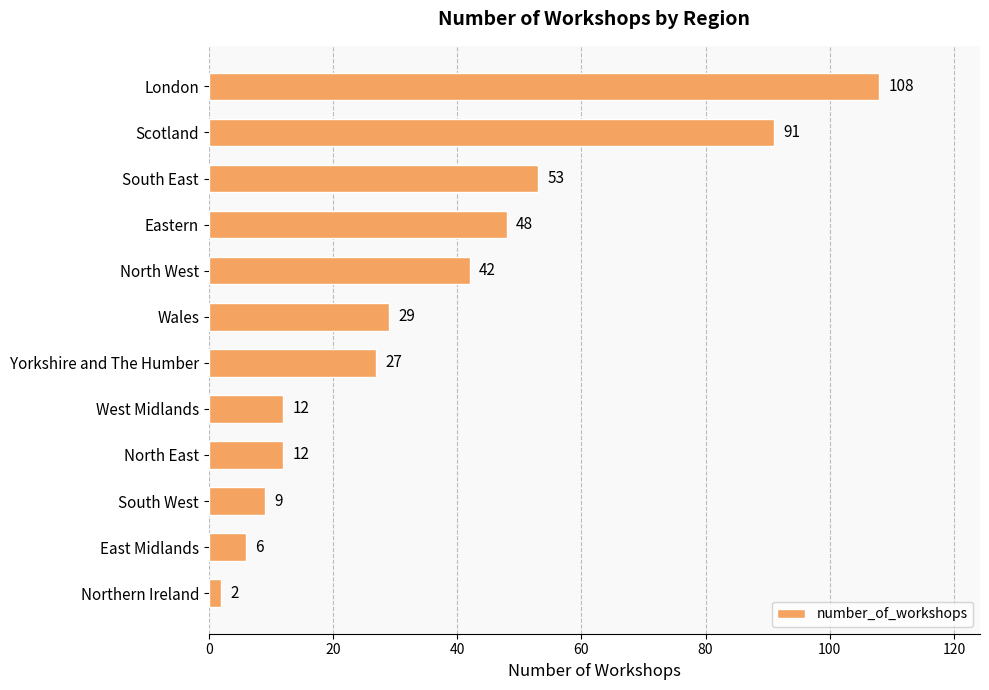

Is it true that the value at Yorkshire and The Humber is 43?

False